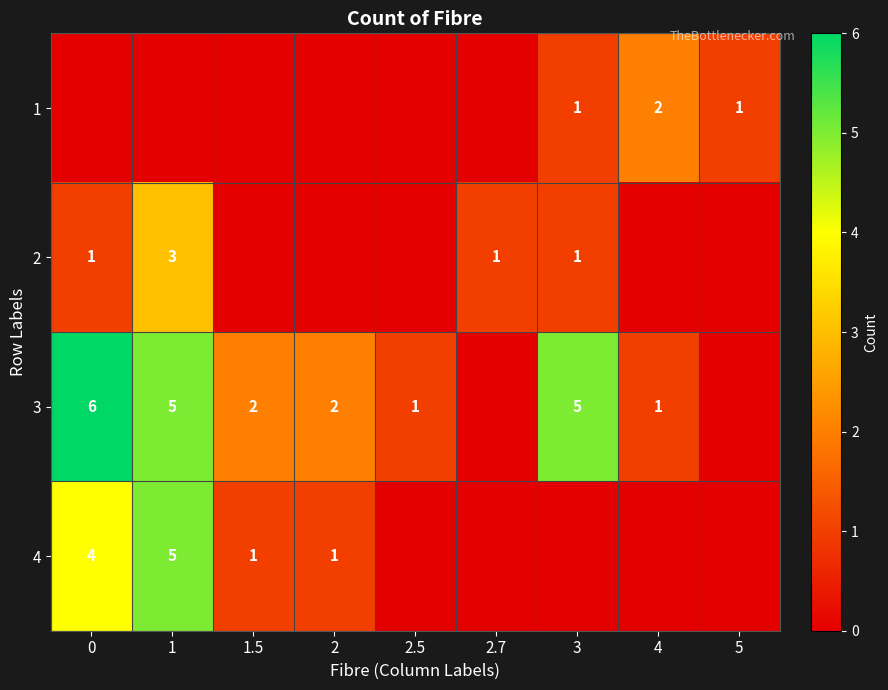

The value of 3 at 2 is 2. True or false?

True